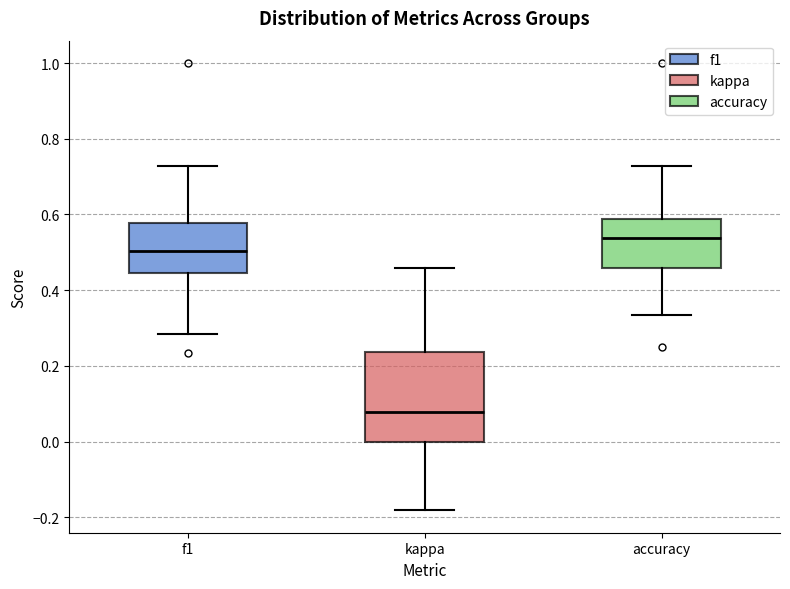

Comparing the boxes themselves (not the whiskers), which one is the tallest?

kappa